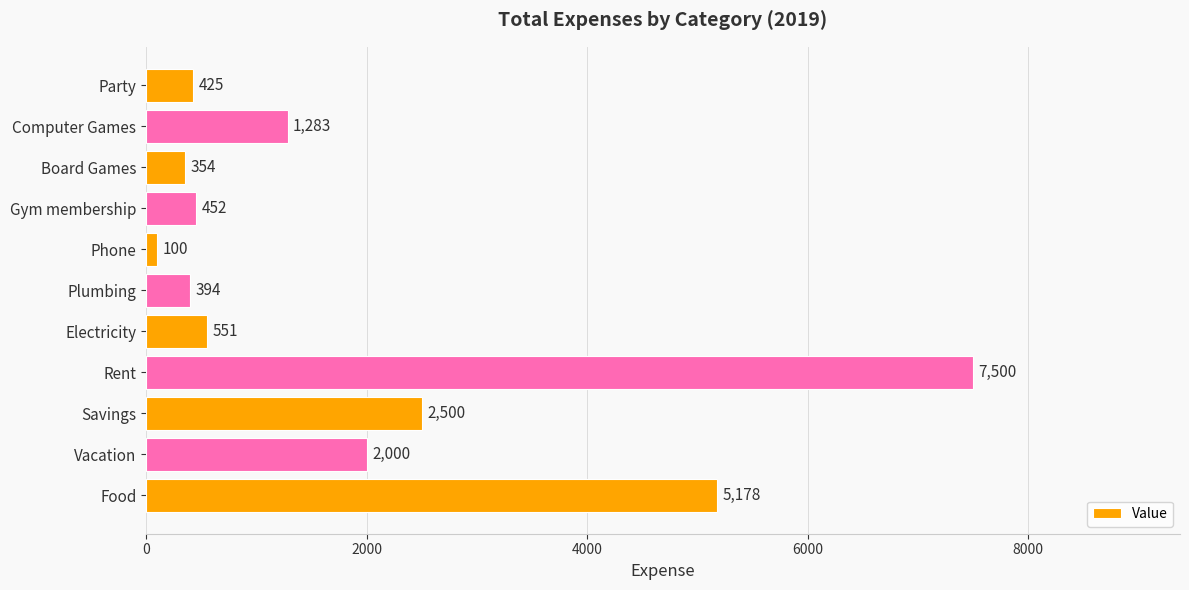

Rank the categories by value from lowest to highest.

Phone, Board Games, Plumbing, Party, Gym membership, Electricity, Computer Games, Vacation, Savings, Food, Rent